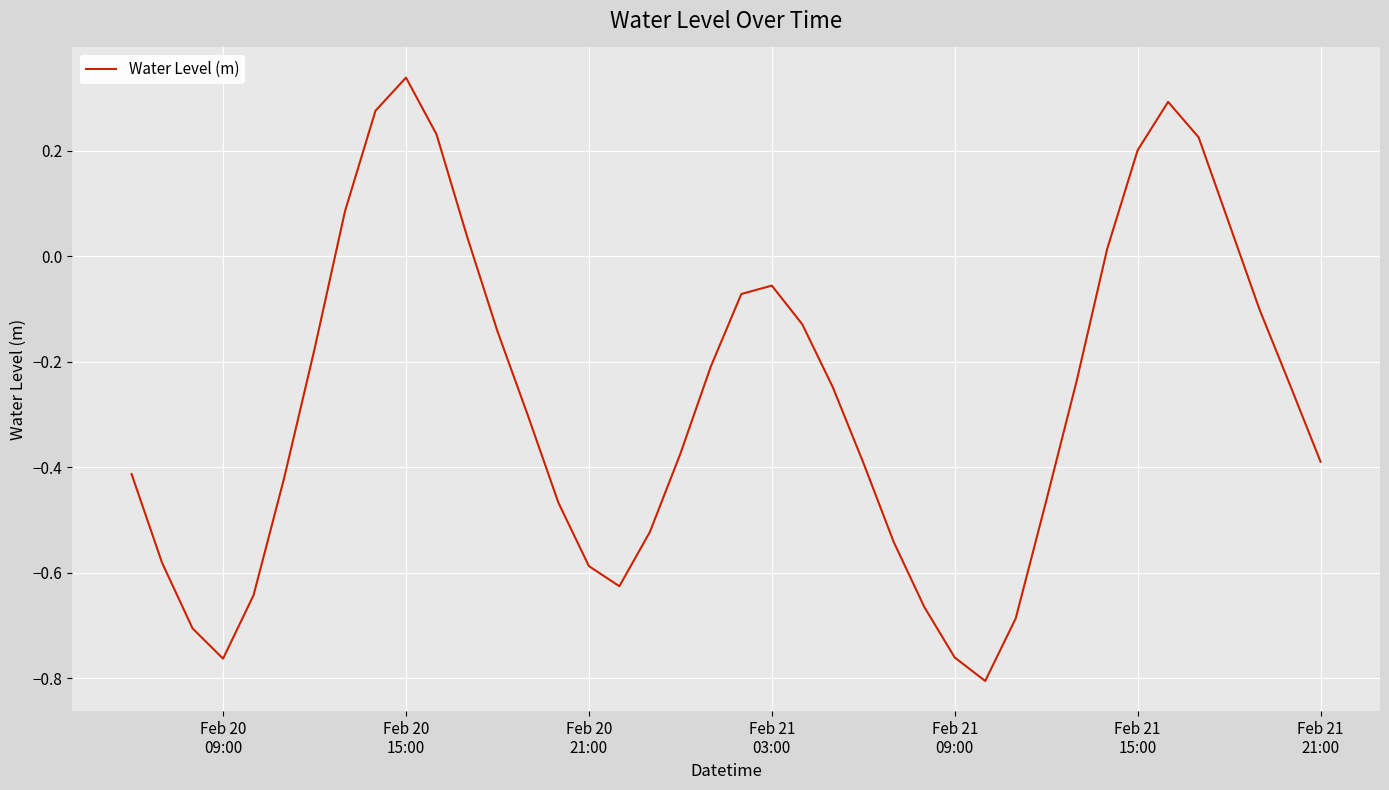

What is the difference between the maximum and minimum values?

1.1